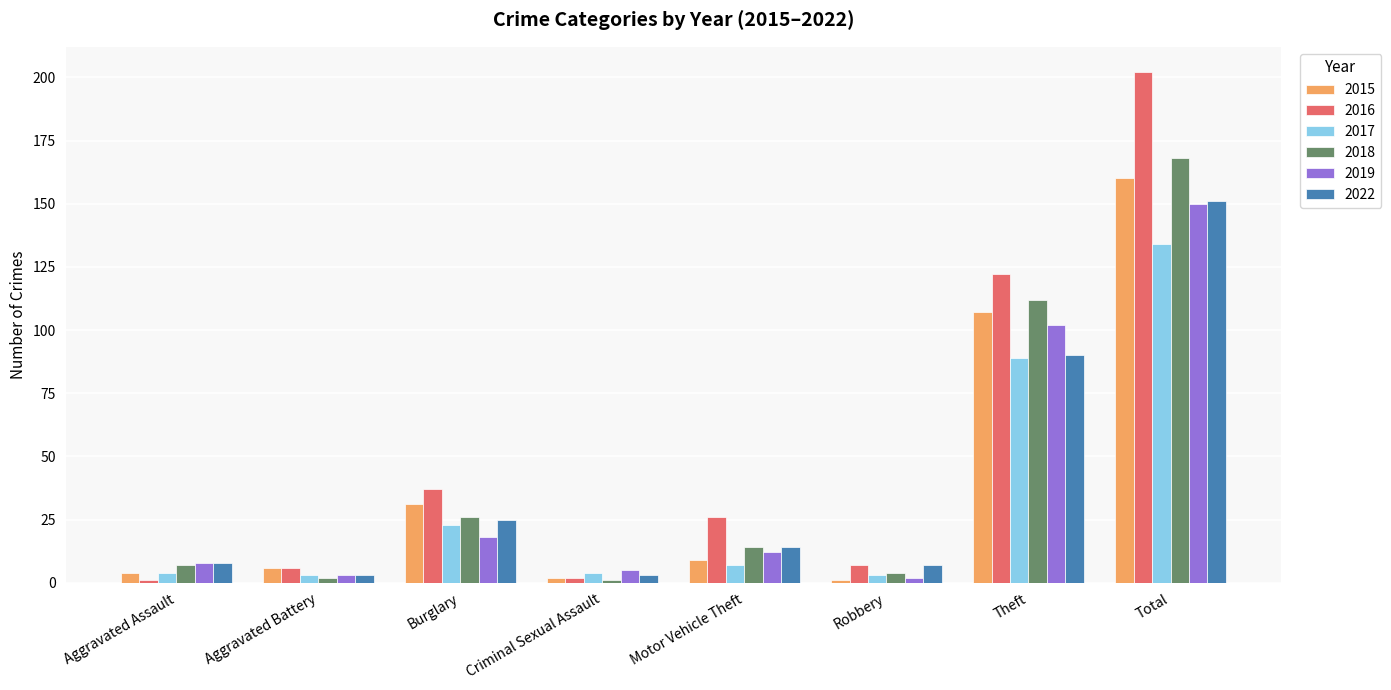

Are the bars horizontal?

No